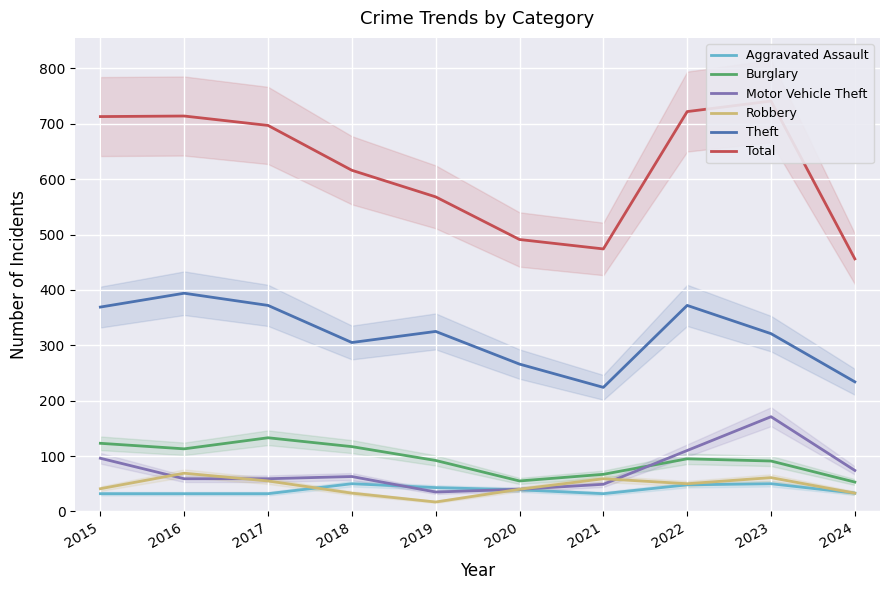

What is the lowest value of the Burglary series?

53